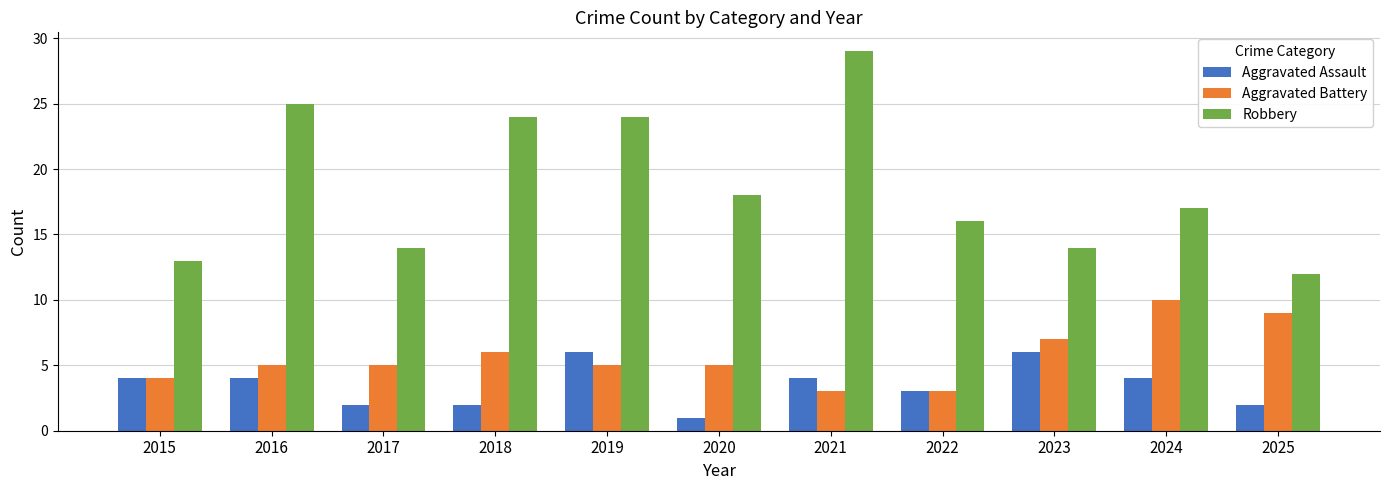

How many Aggravated Battery values are between 4 and 7?

7